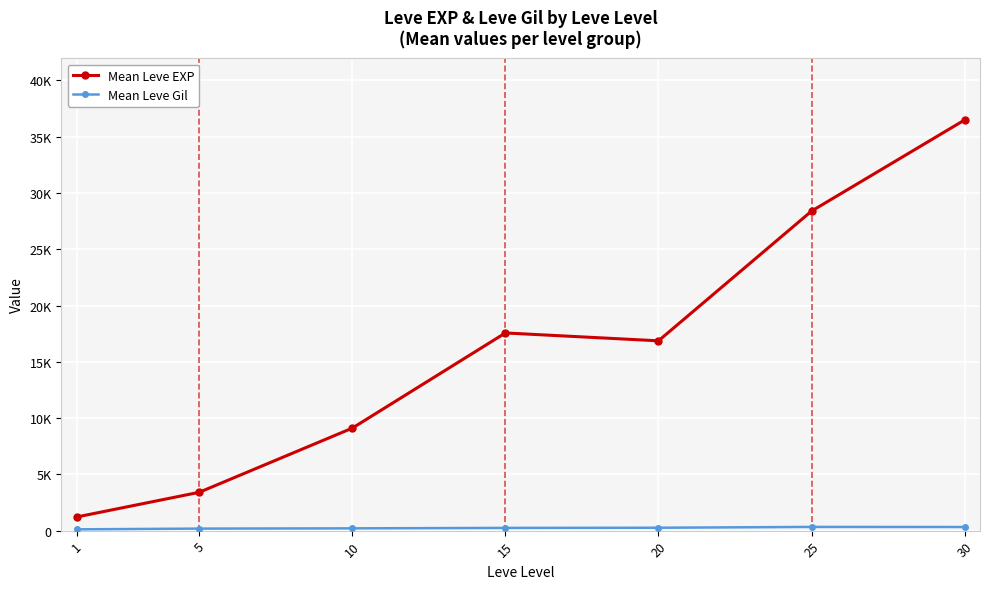

What is the sum of the Mean Leve Gil values at 15 and 20?

498.3